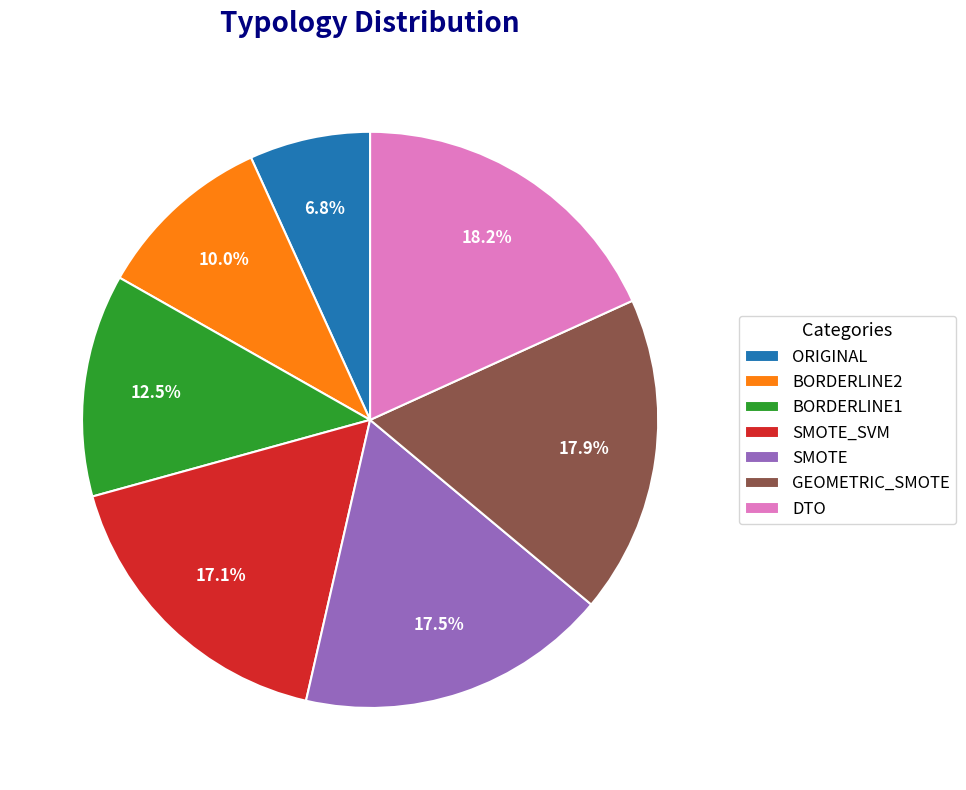

To the nearest percent, what portion does GEOMETRIC_SMOTE represent?

18%